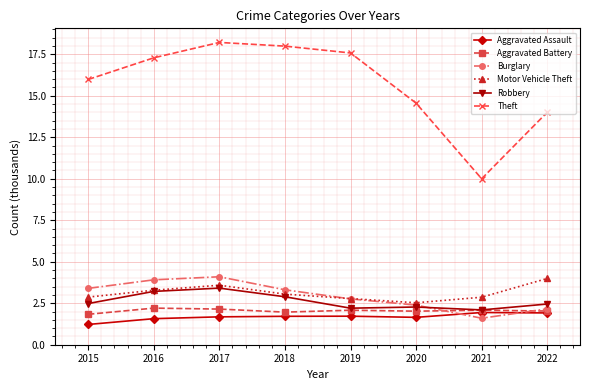

True or false: Burglary and Theft cross at least once.

False